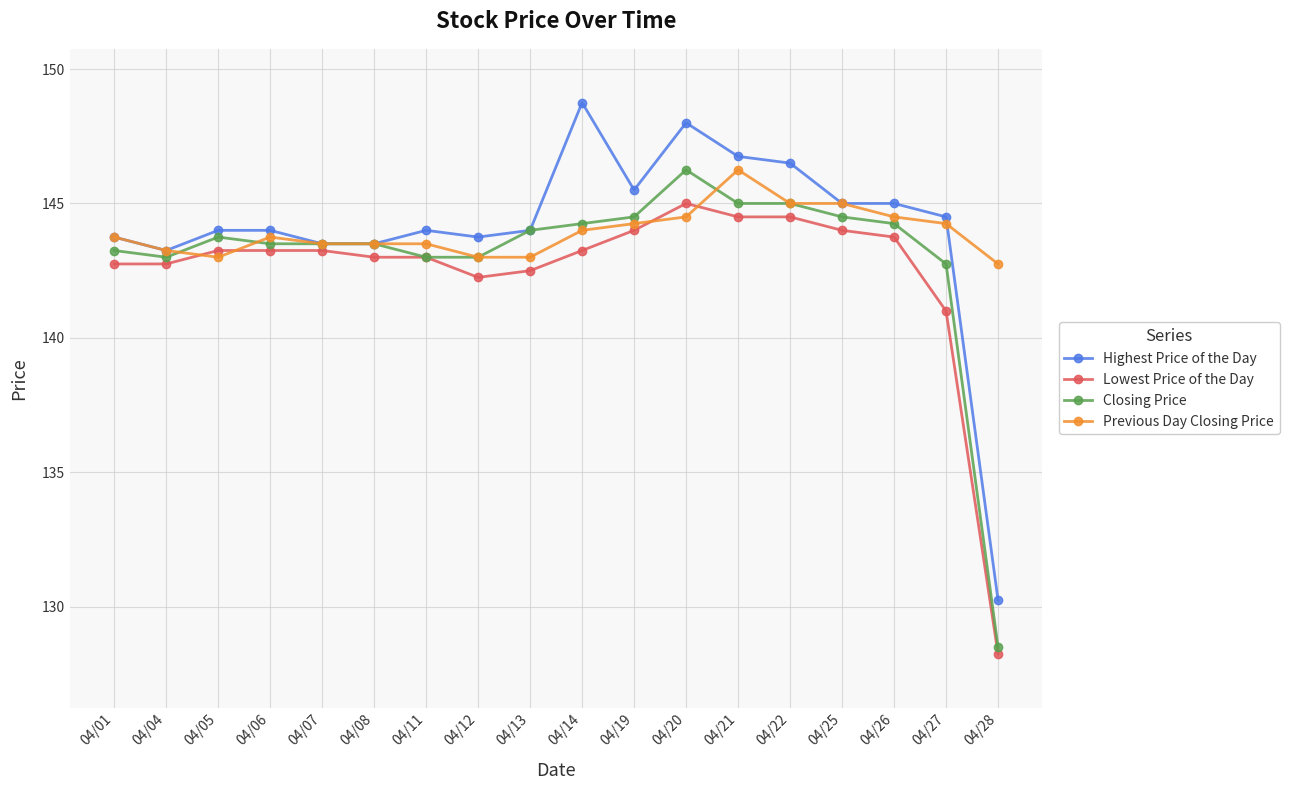

What is the spread (max minus min) of values at 04/19?

1.5